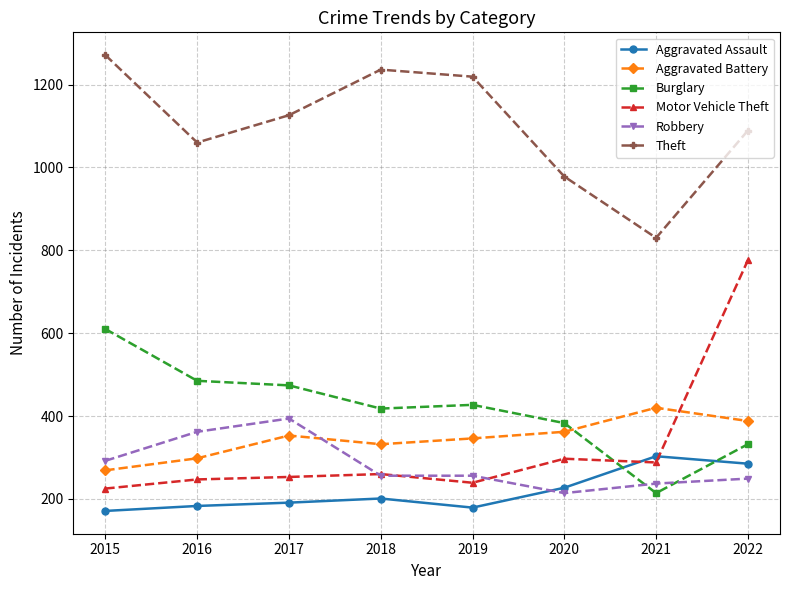

How many values in the Burglary series are below 427?

4